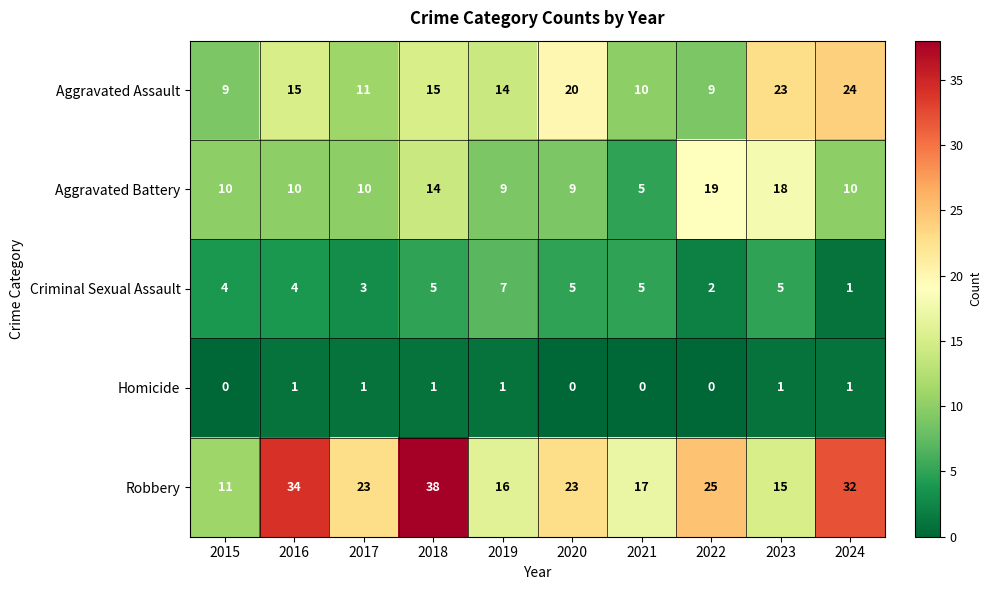

Which series has the widest spread of values?

Robbery